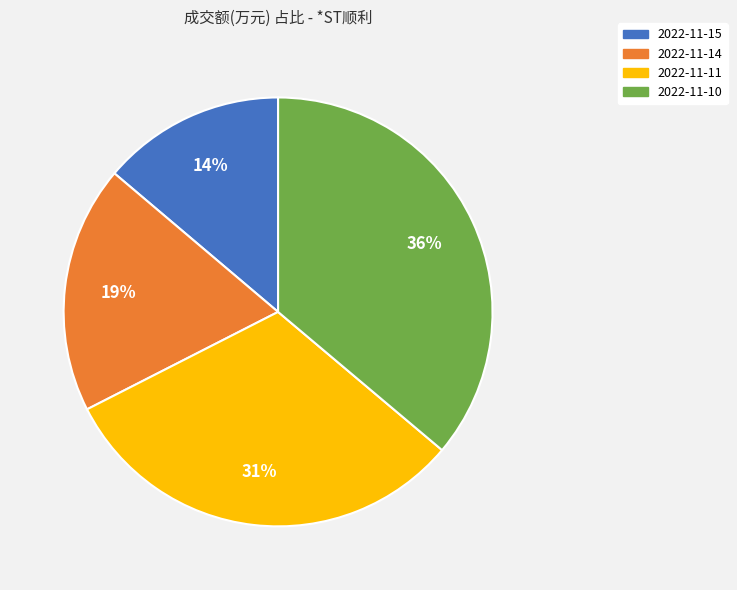

To the nearest percent, what is the average slice percentage?

25%